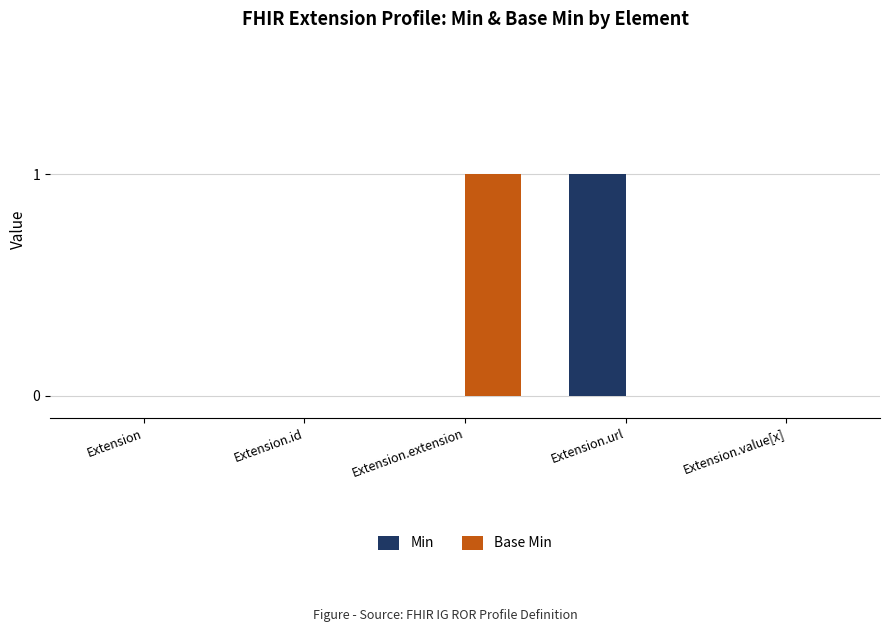

At which label does Min reach its peak?

Extension.url